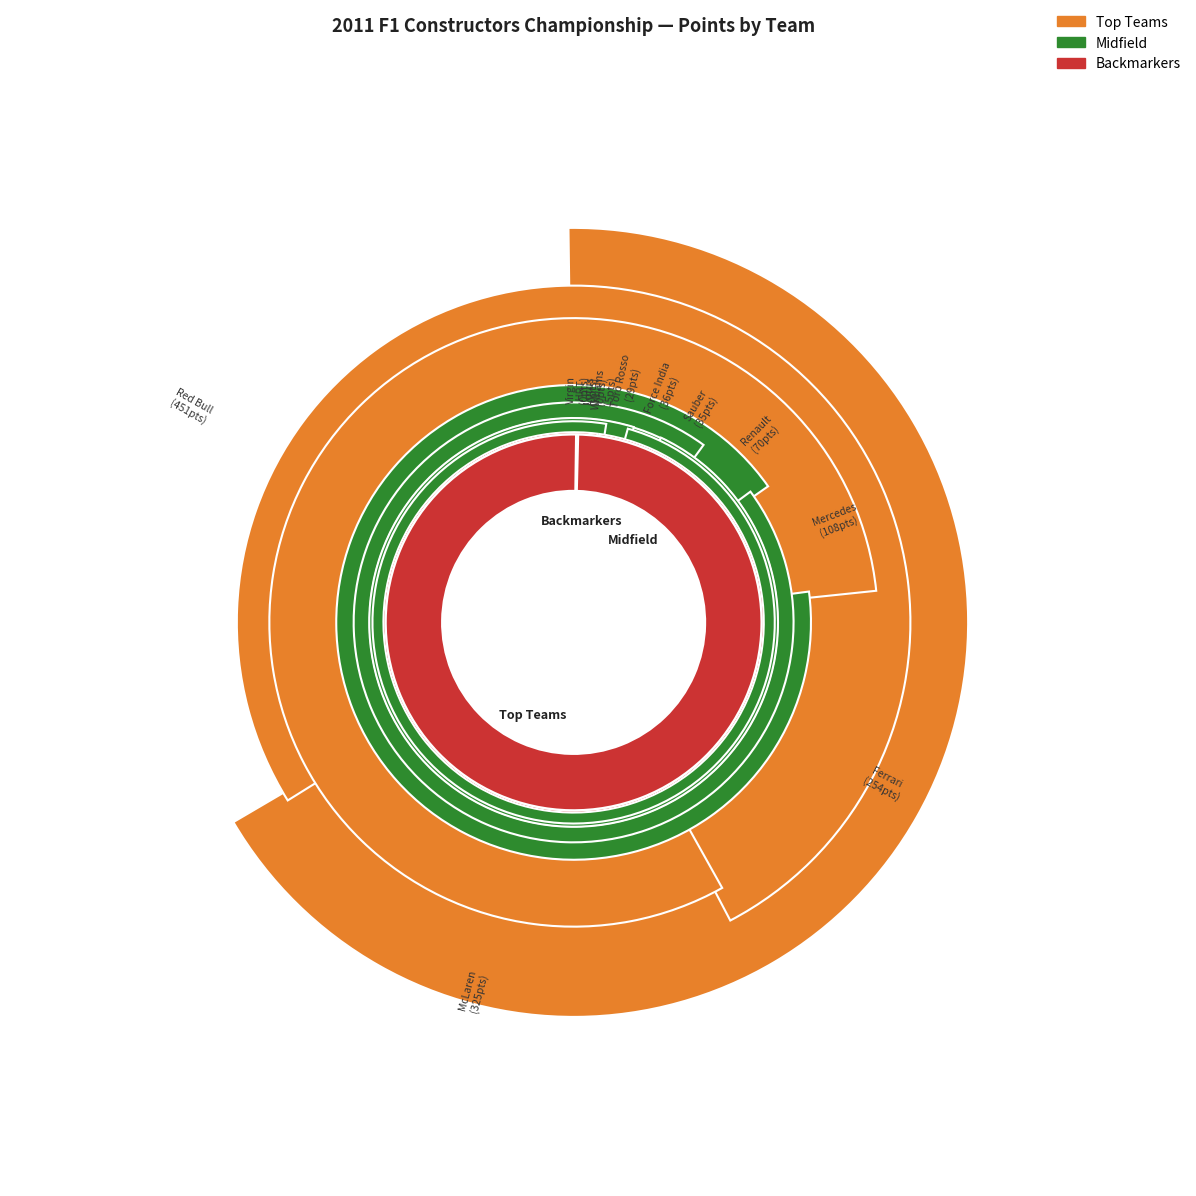

Count the number of slices in the pie.

12